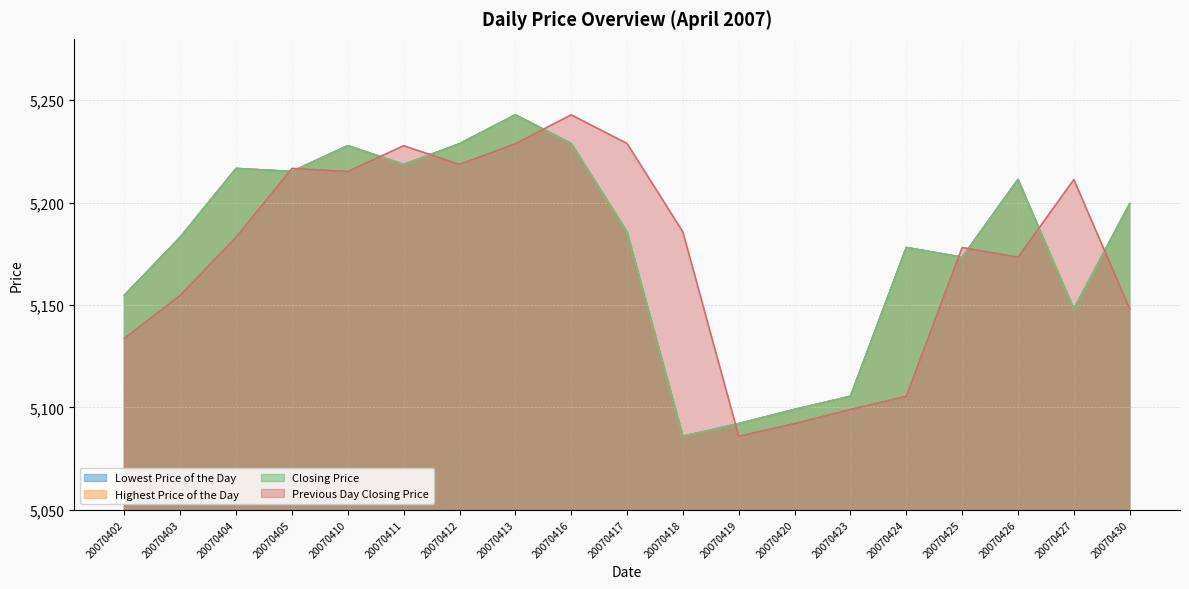

Is the value of Previous Day Closing Price at 20070427 greater than the value of Closing Price at 20070418?

Yes